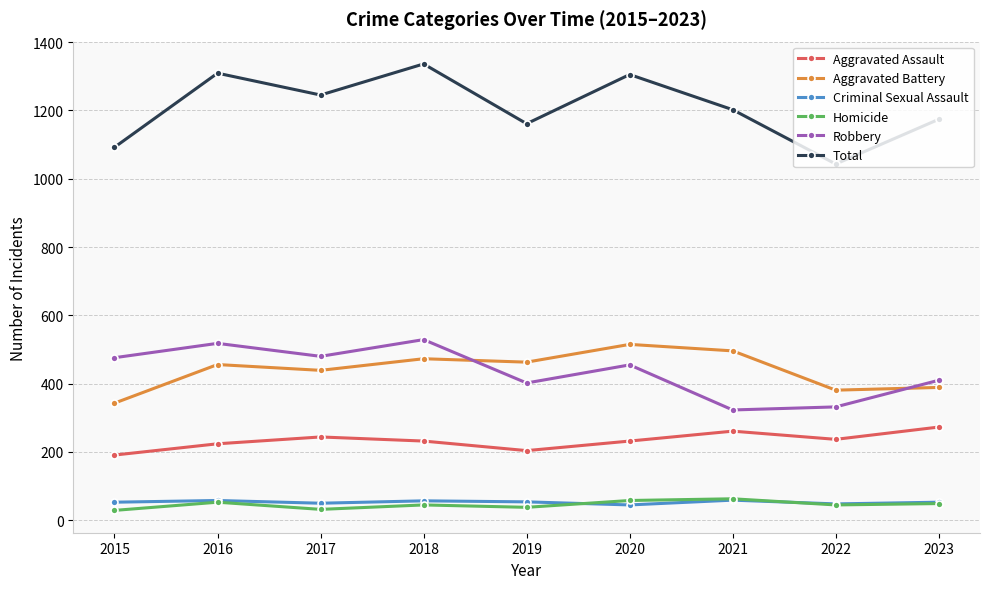

What is the value of the Aggravated Assault point at the 3rd from the left?

244